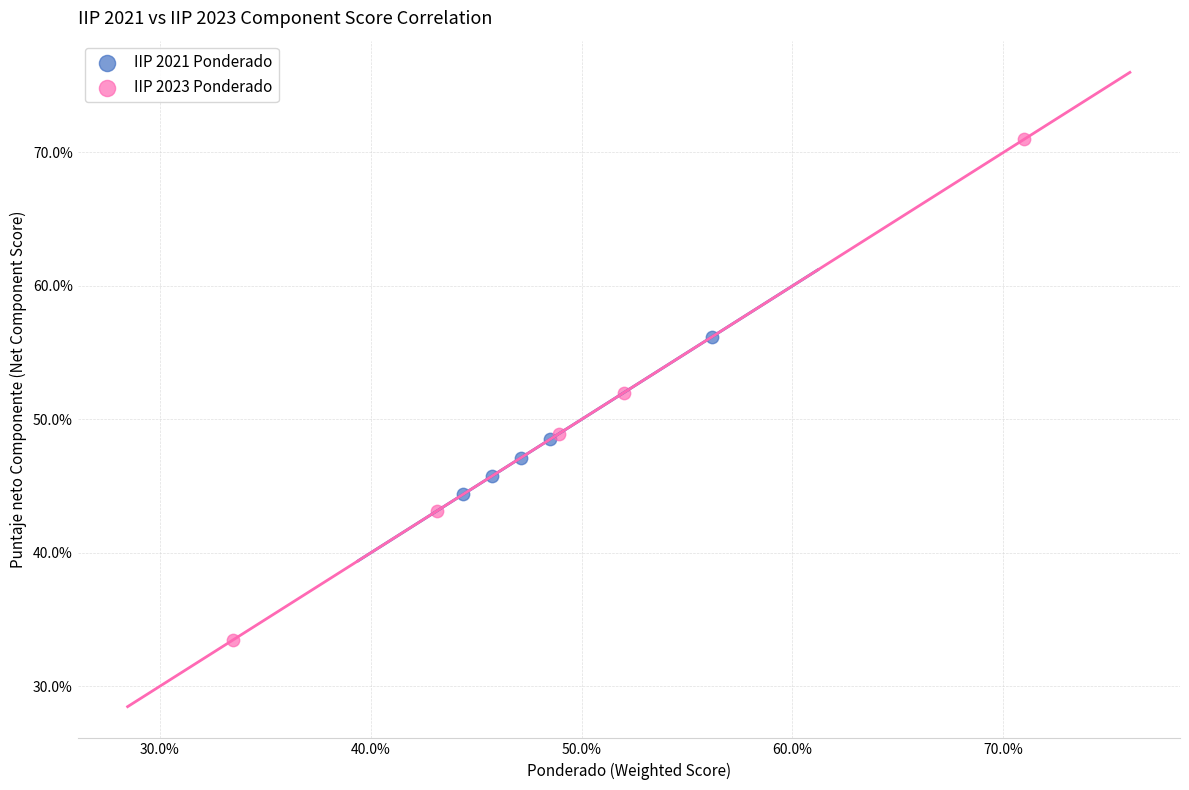

Which series reaches the minimum Y coordinate?

IIP 2023 Ponderado